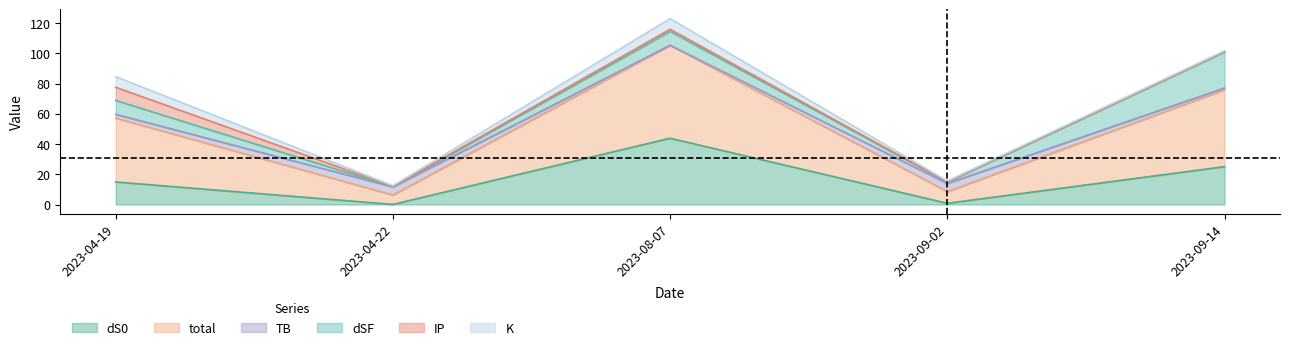

Does the chart have visible grid lines?

No